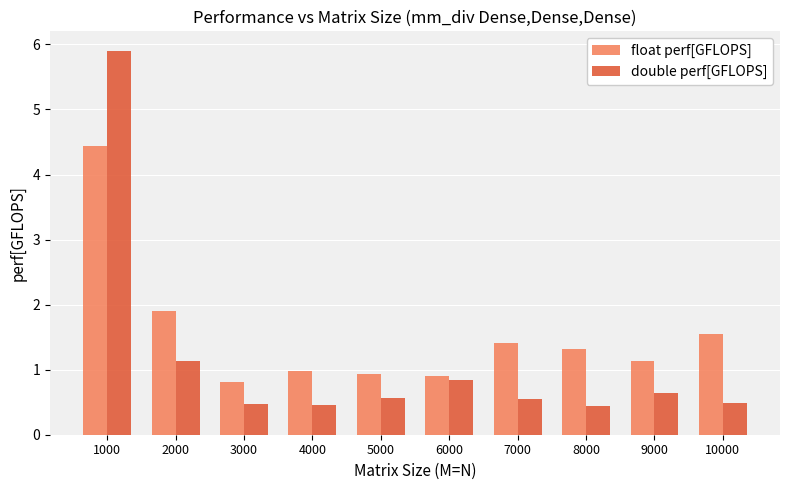

At which category is the sum across all series the highest?

1000